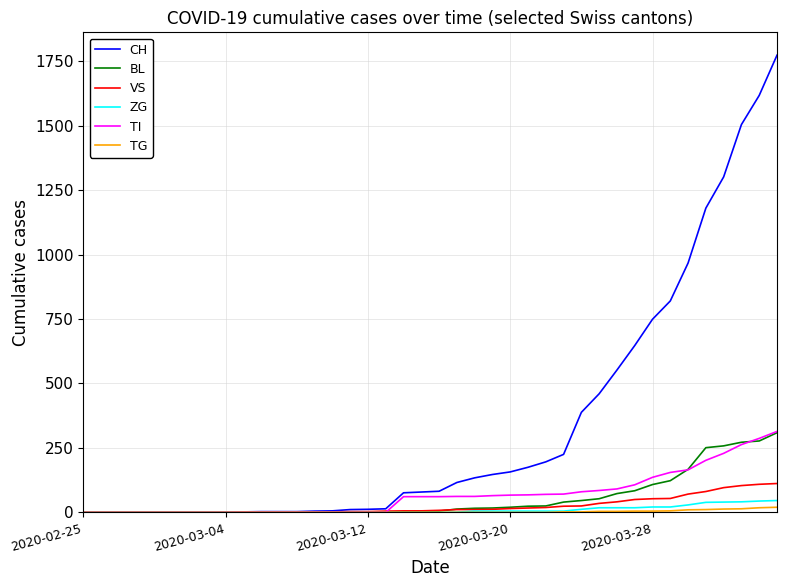

What is the highest value of the TI series?

314